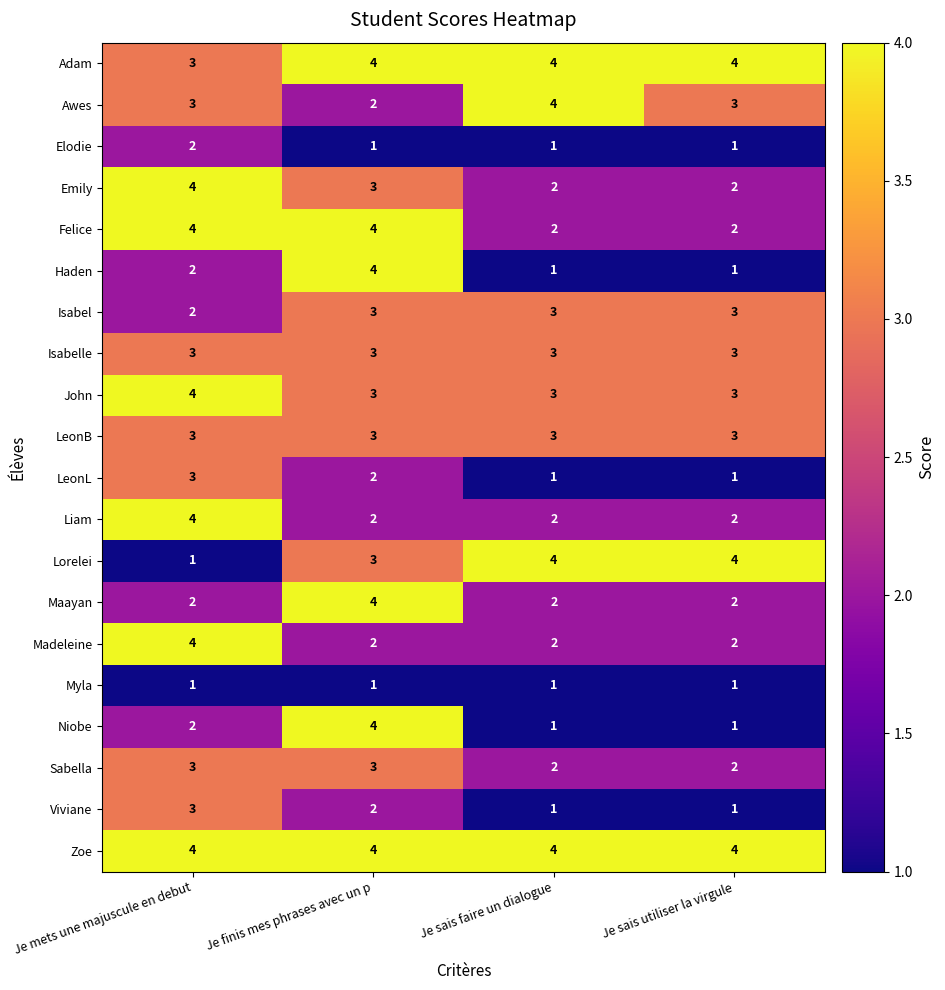

True or false: Felice has a value of 2 at Je sais faire un dialogue.

True